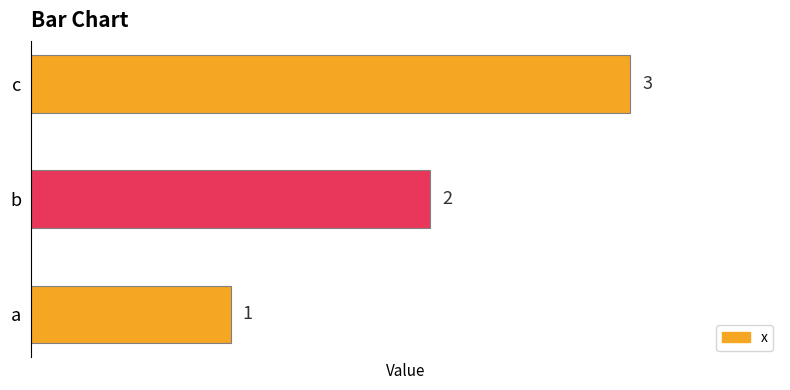

Where is the data nearest to the value 2?

b